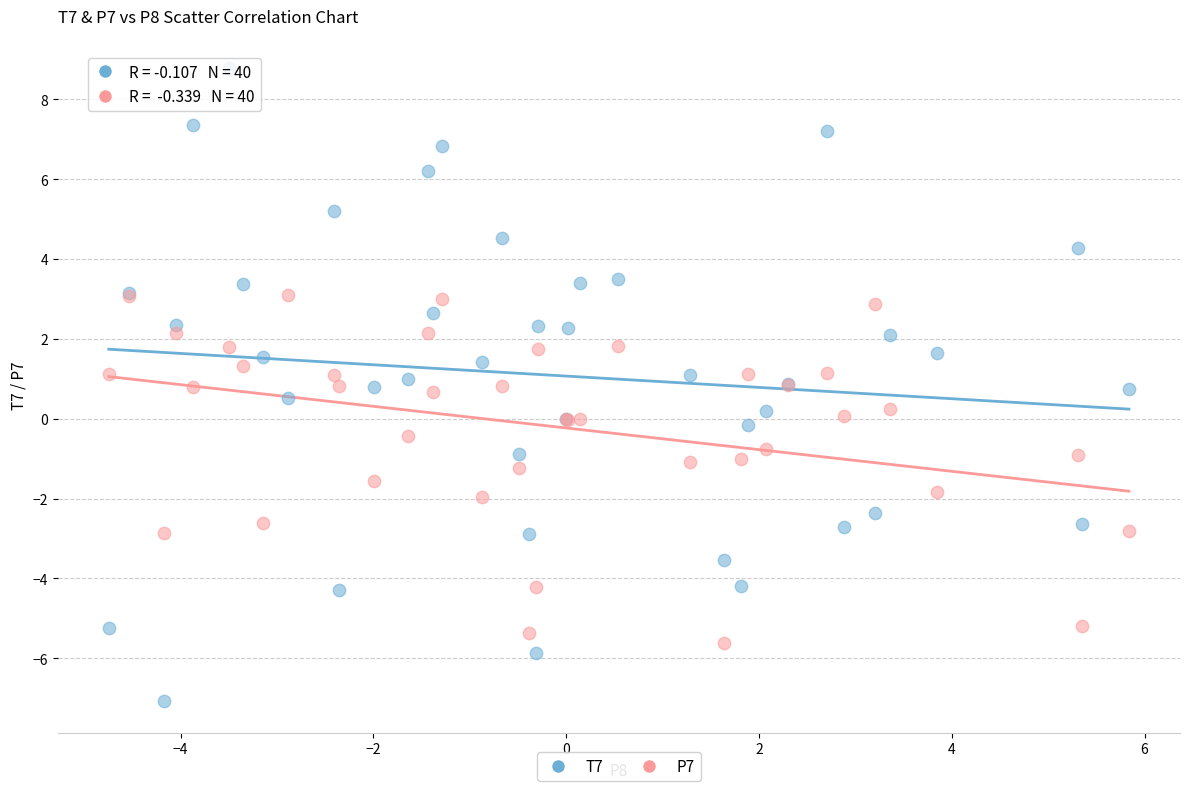

Which series reaches the maximum Y coordinate?

T7